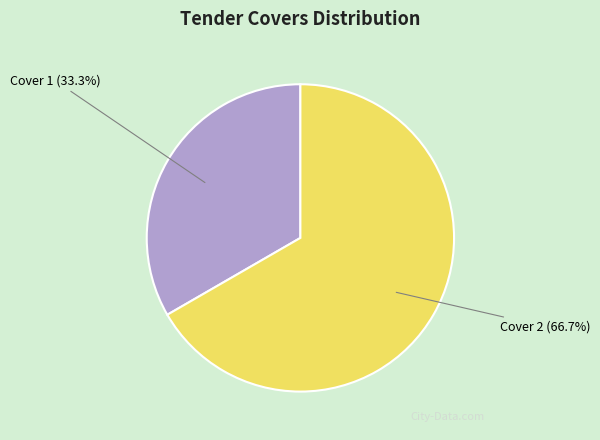

Between Cover 2 (66.7%) and Cover 1 (33.3%), which is larger?

Cover 2 (66.7%)